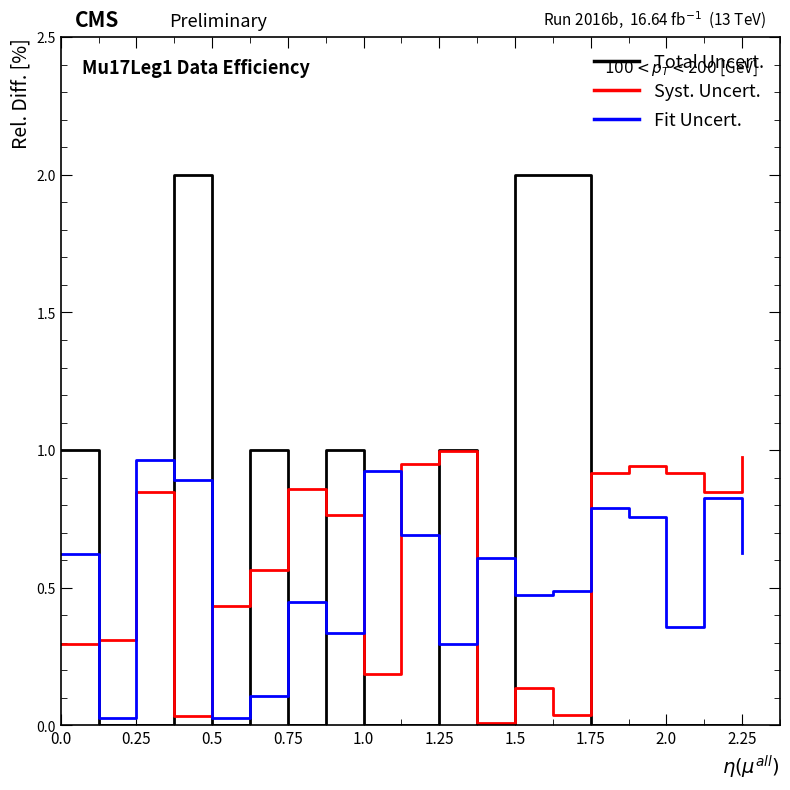

What is the greatest value displayed?

2.0